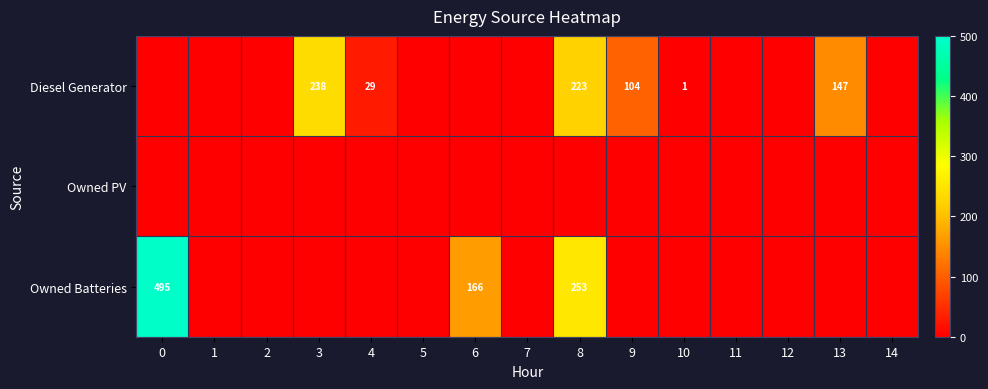

Is it true that Diesel Generator equals 99 at 8?

False